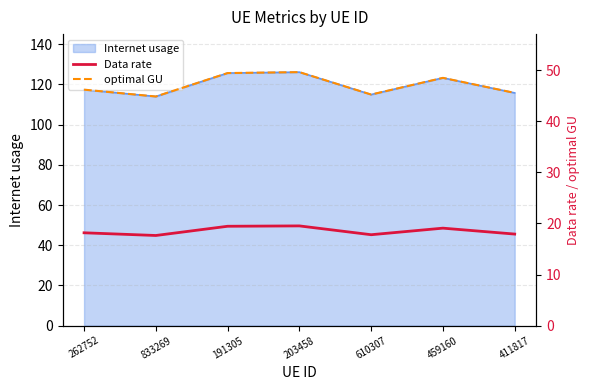

Is it true that Internet usage equals 29.8 at 203458?

False